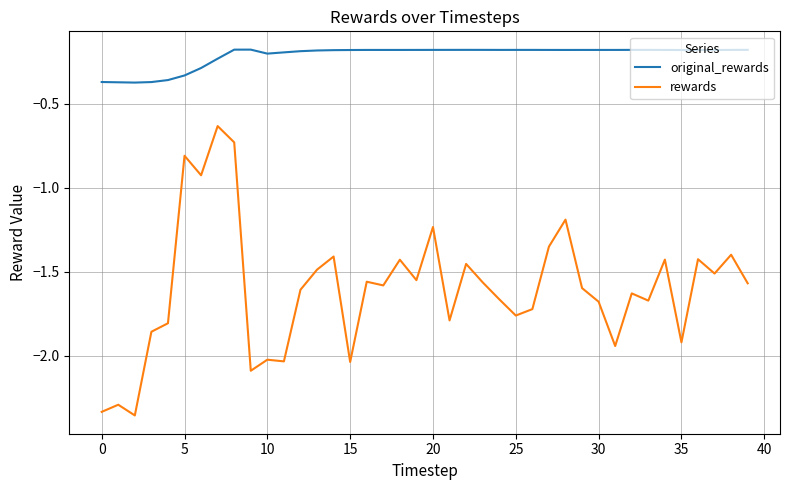

Which series has the largest total across all categories?

original_rewards